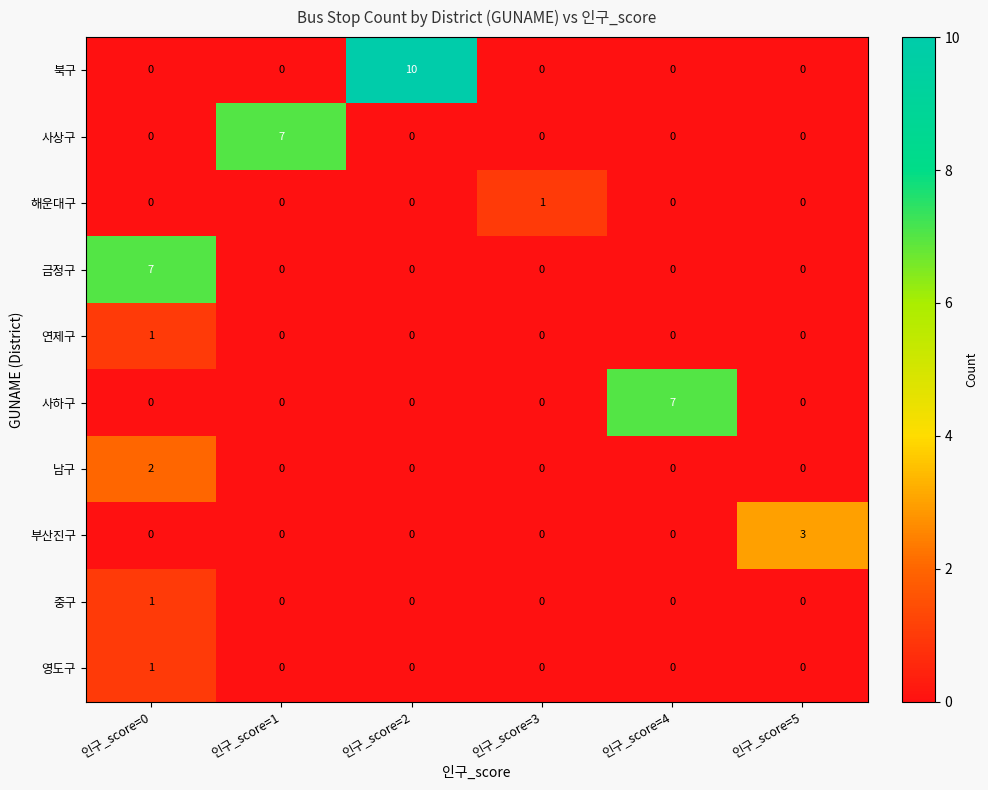

At which category is the sum across all series the highest?

인구_score=0